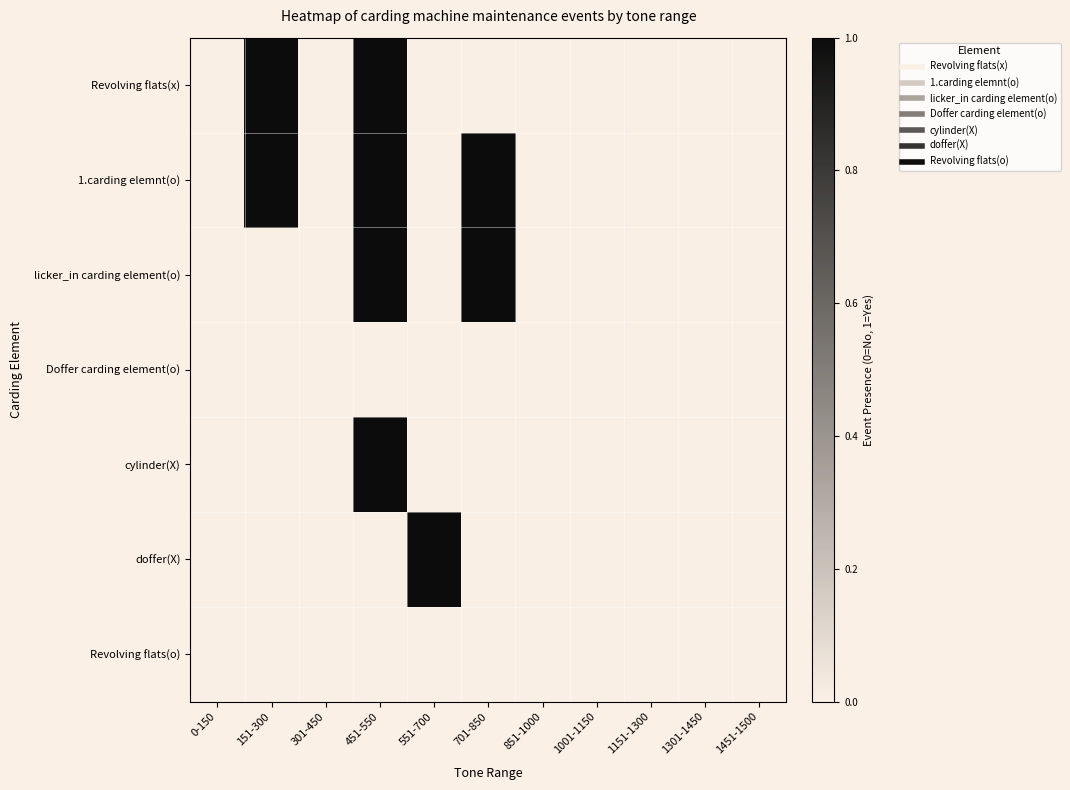

Rank the series by their maximum value, from lowest to highest.

Doffer carding element(o), Revolving flats(o), Revolving flats(x), 1.carding elemnt(o), licker_in carding element(o), cylinder(X), doffer(X)